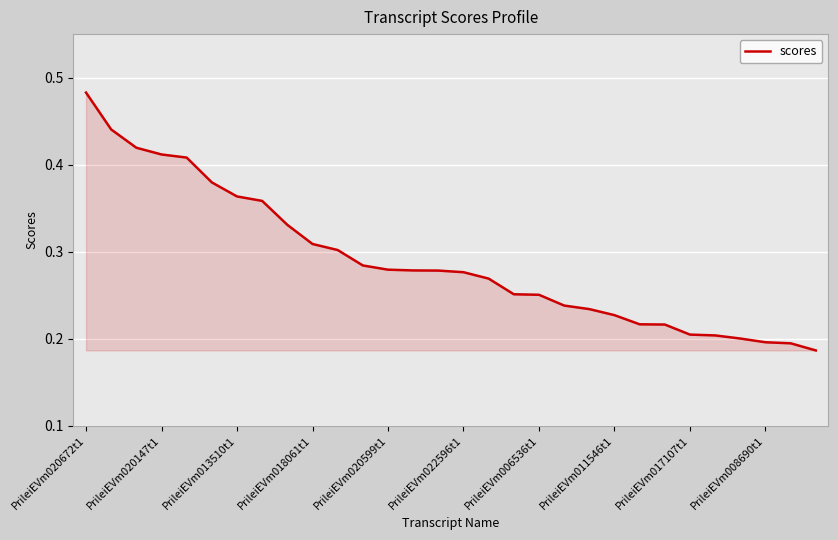

What is the smallest value displayed?

0.2